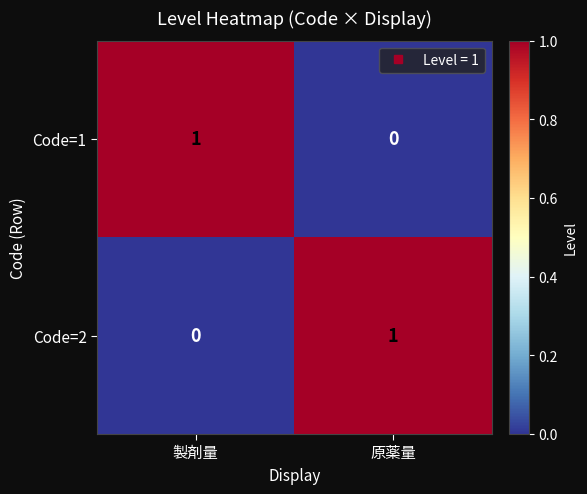

Is the value of Code=2 at 製剤量 greater than the value of Code=1 at 製剤量?

No